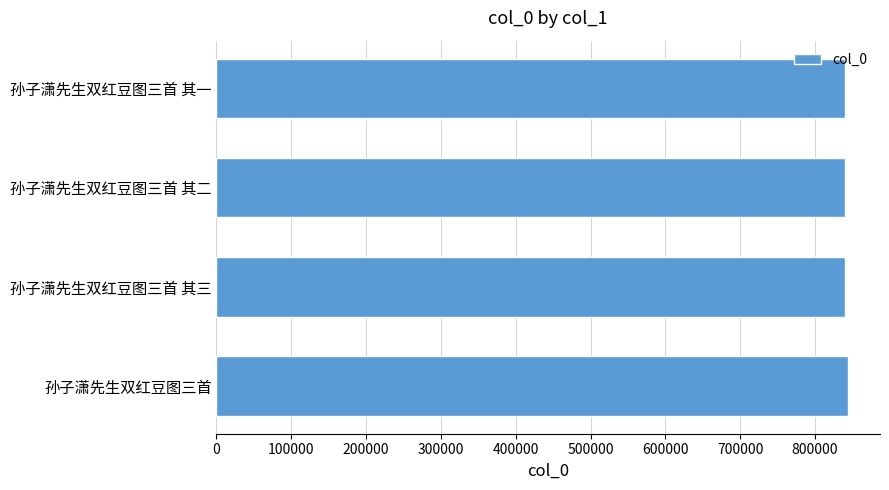

What is the minimum value shown in the chart?

840571